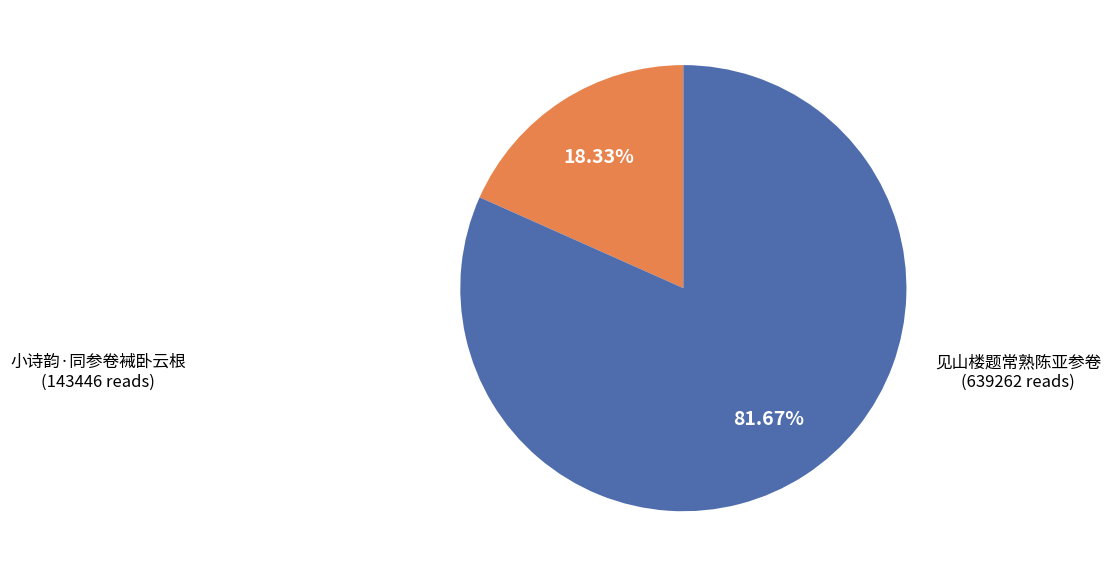

Between 见山楼题常熟陈亚参卷 and 小诗韵·同参卷裓卧云根, which is larger?

见山楼题常熟陈亚参卷